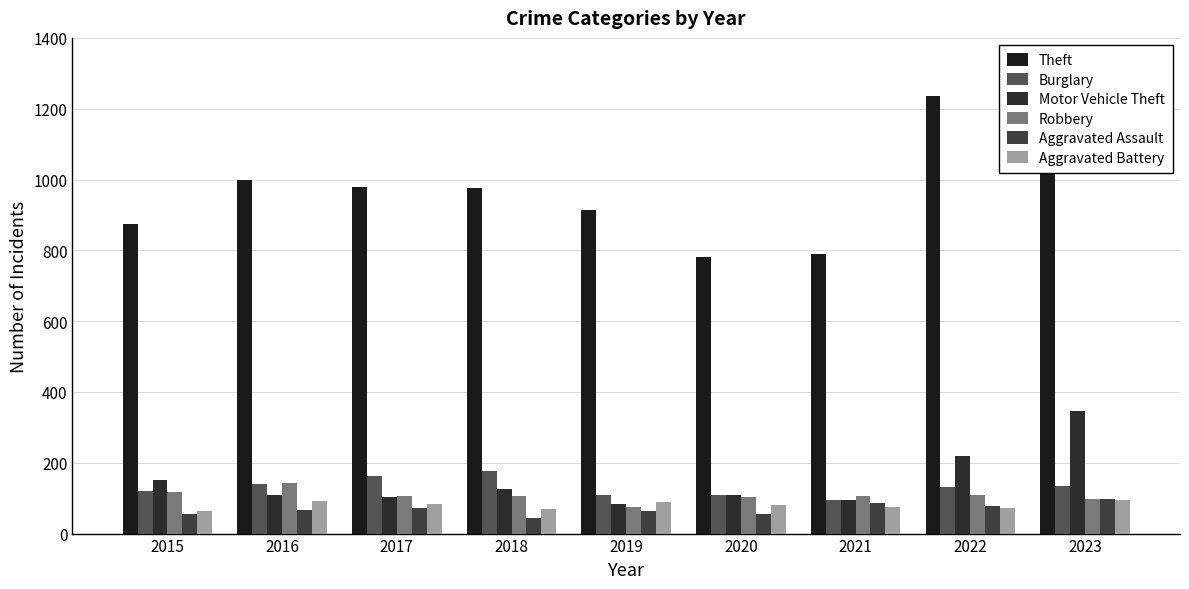

How many groups of bars are there?

9